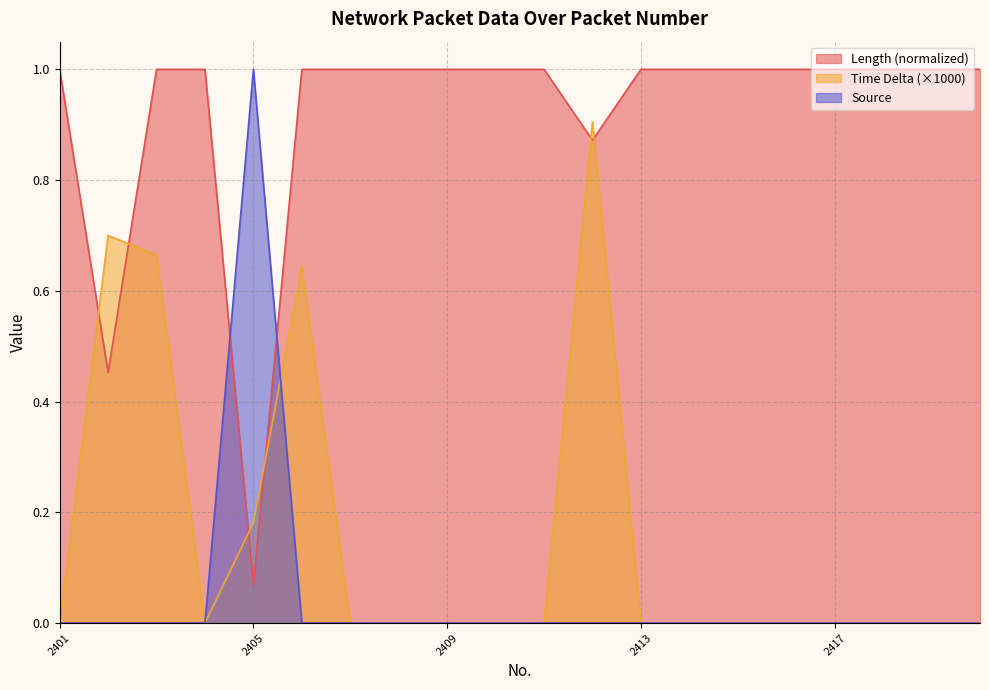

At how many categories does at least one series exceed 0?

20